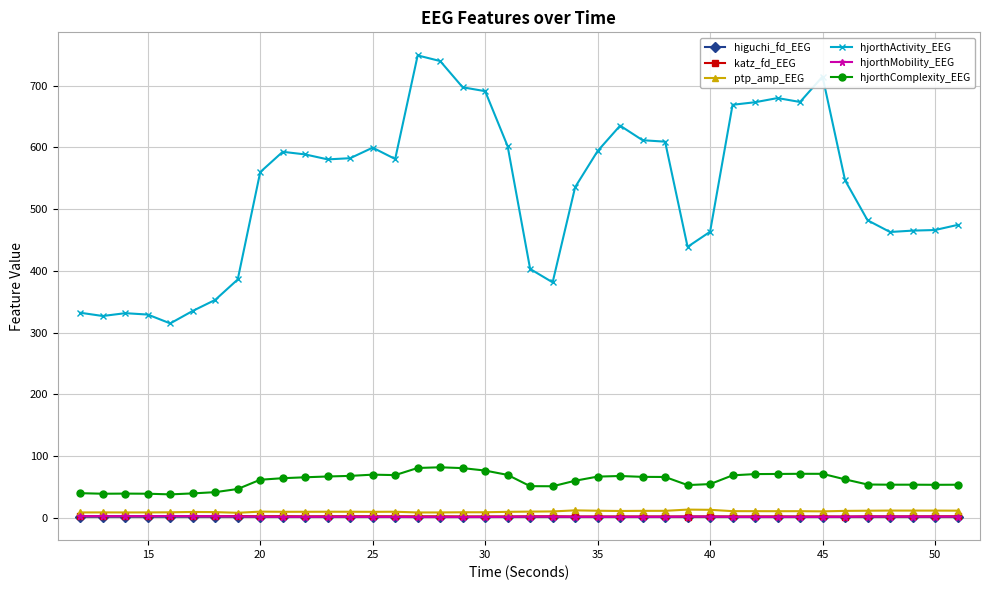

True or false: higuchi_fd_EEG has more than 1 interior local peaks.

True